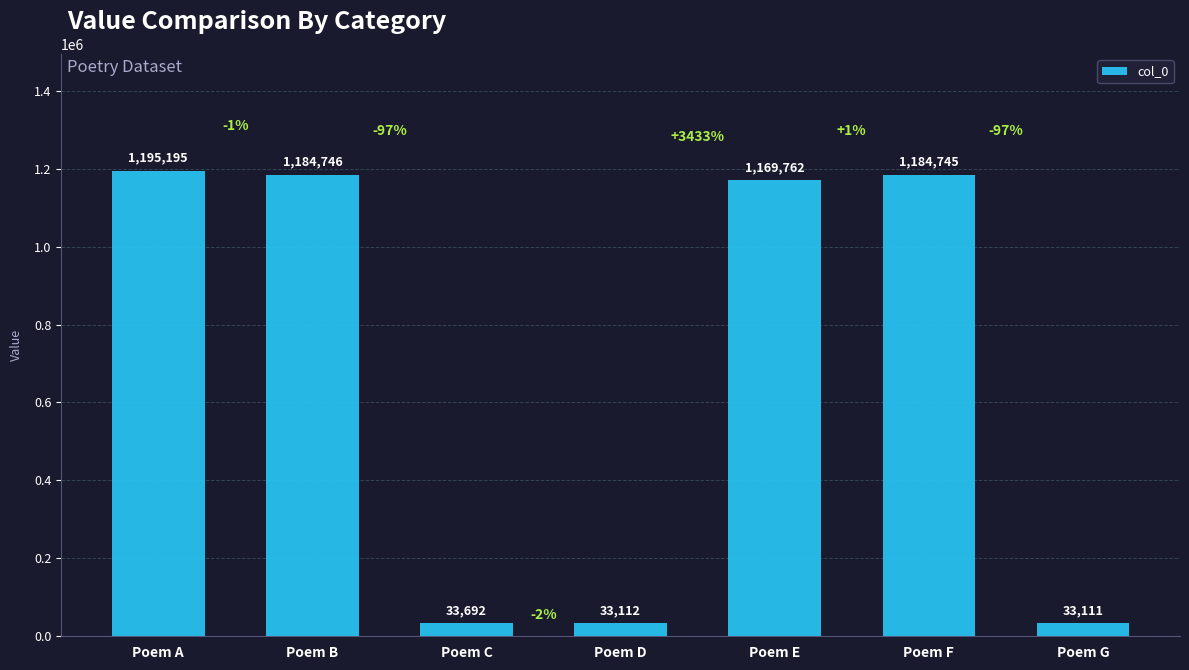

Reading right to left, transcribe all the data shown in this chart.

Poem G=33111	Poem F=1184745	Poem E=1169762	Poem D=33112	Poem C=33692	Poem B=1184746	Poem A=1195195